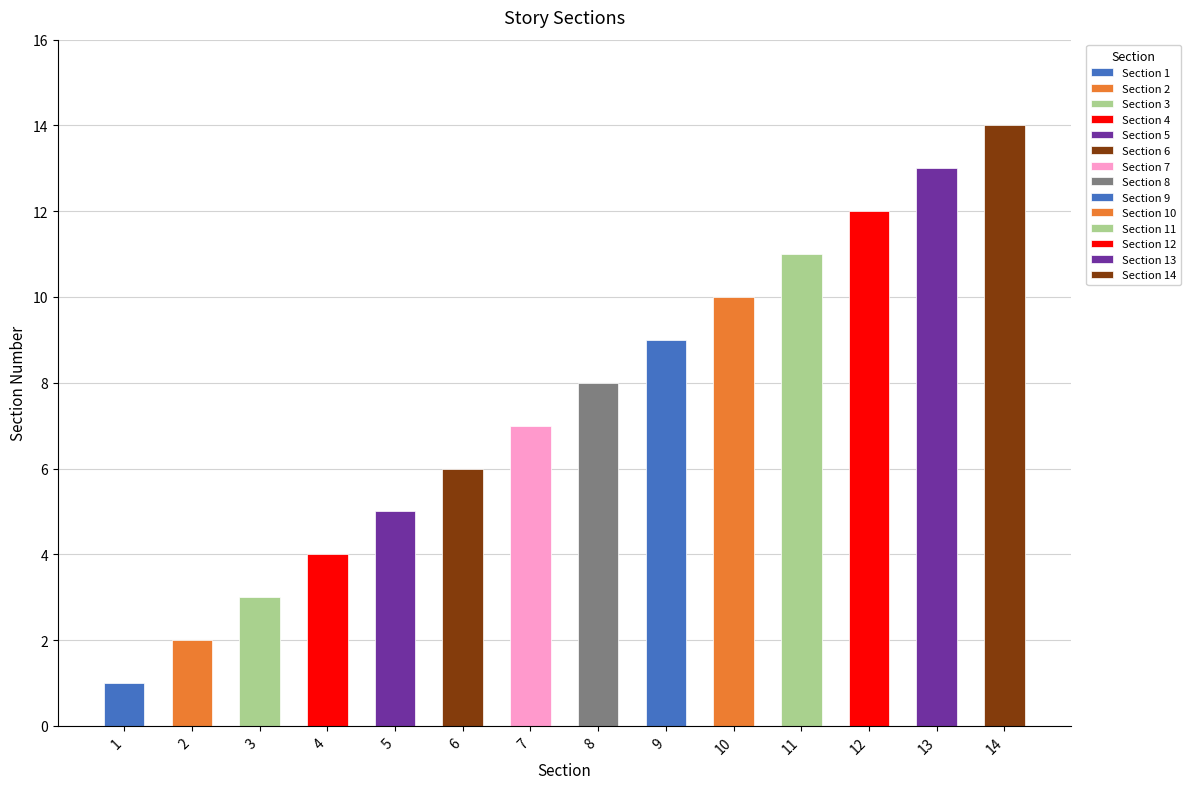

How many values are below 8?

7